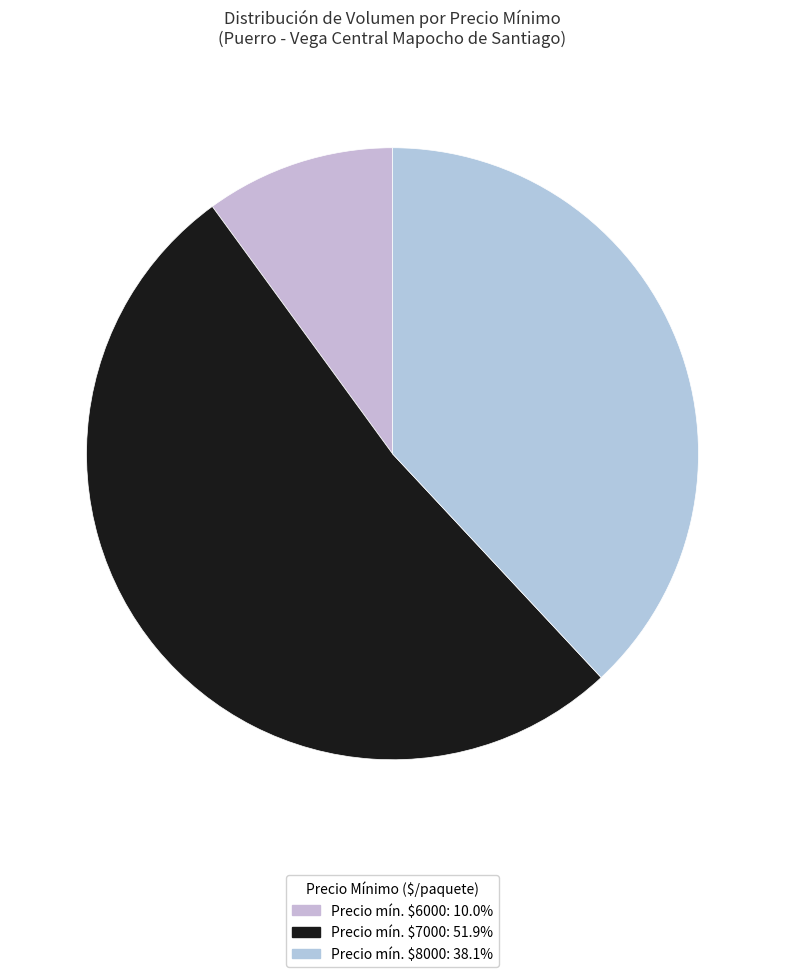

Count the number of slices in the pie.

3